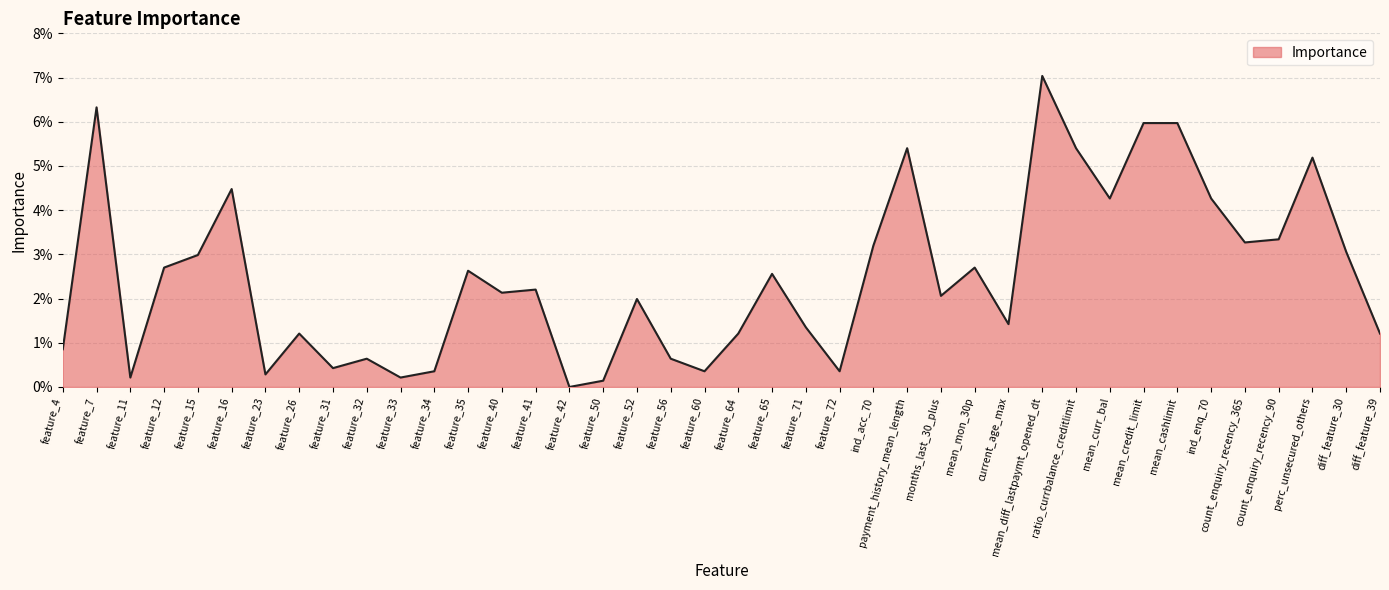

What is the sum of all values?

1.0